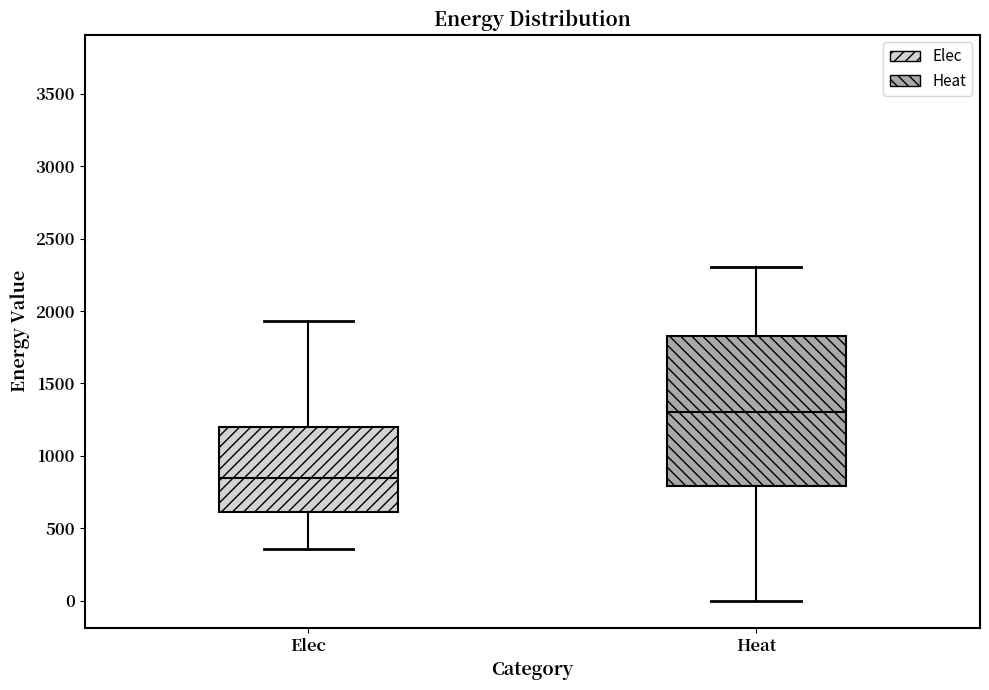

Which box is the tallest, from its lower edge to its upper edge?

Heat